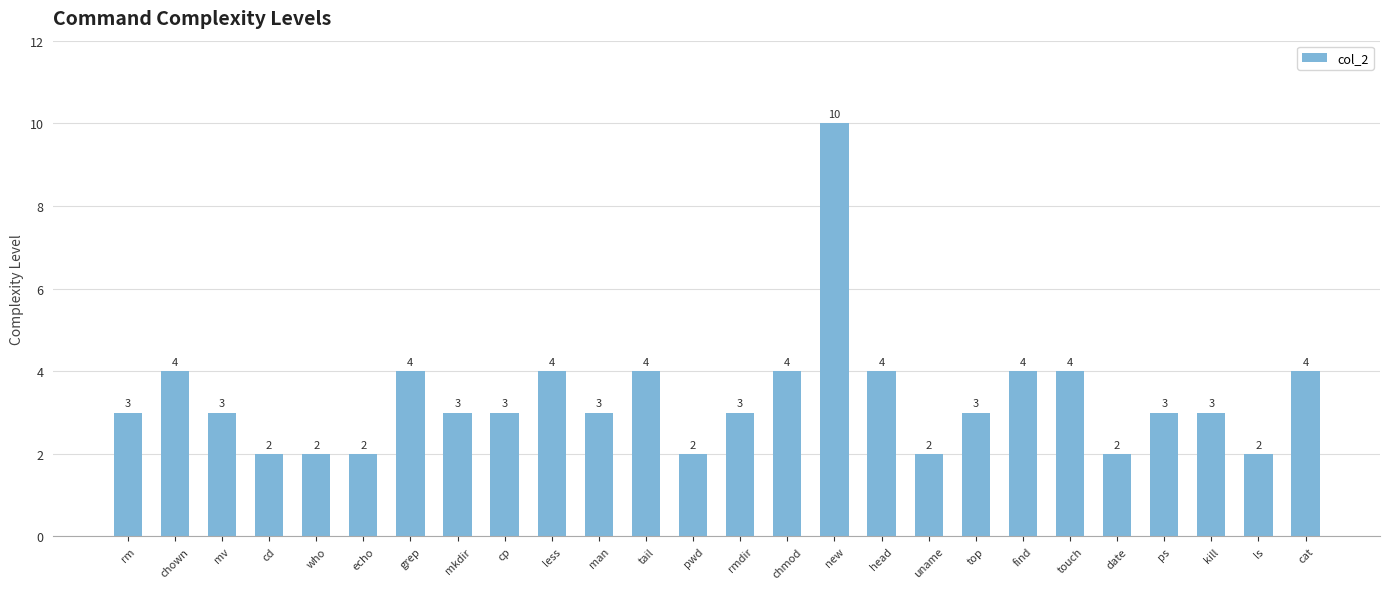

Is it true that the value at chown is 1?

False